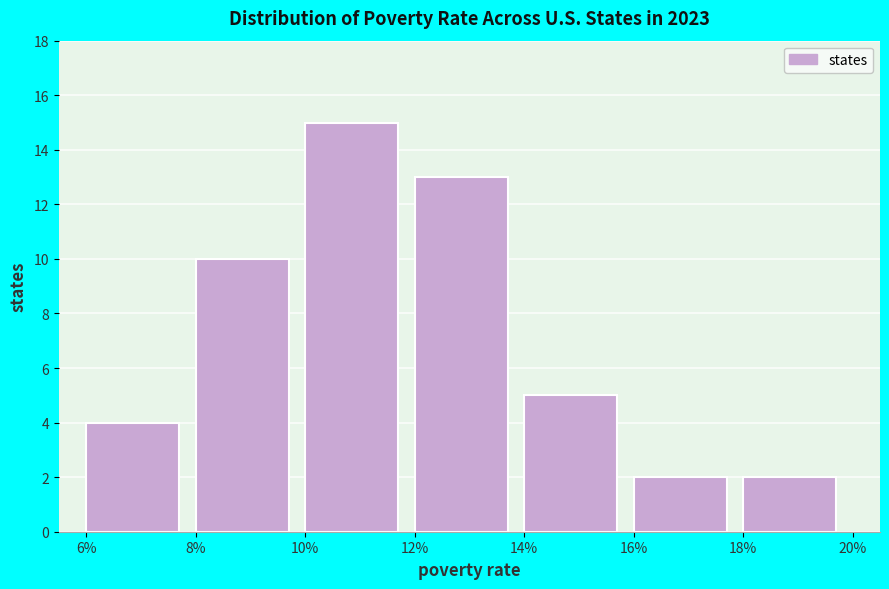

Reading left to right, transcribe all the data shown in this chart.

6%=4	8%=10	10%=15	12%=13	14%=5	16%=2	18%=2